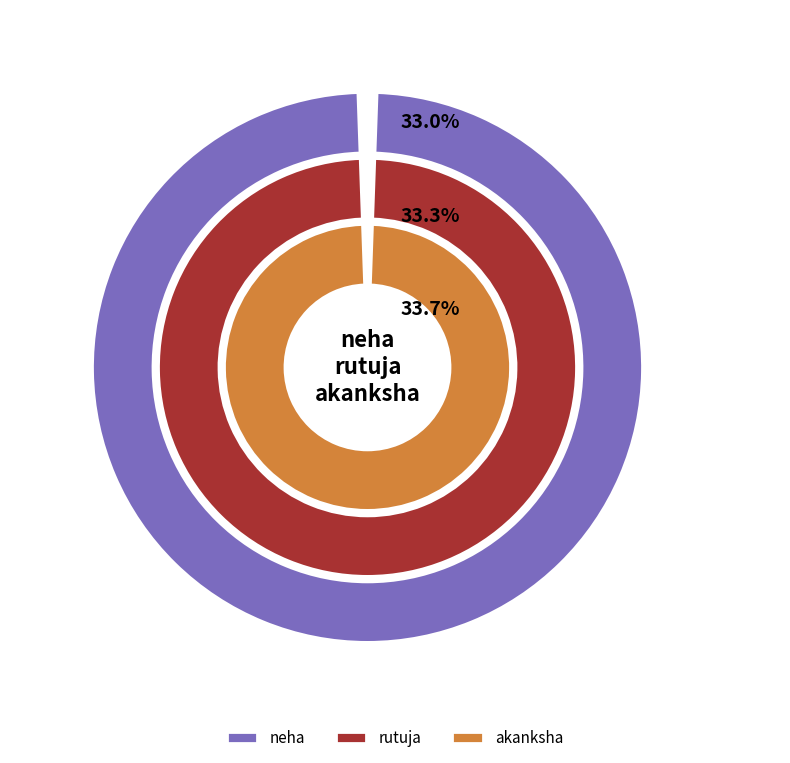

Is there any slice that represents more than half of the pie?

No